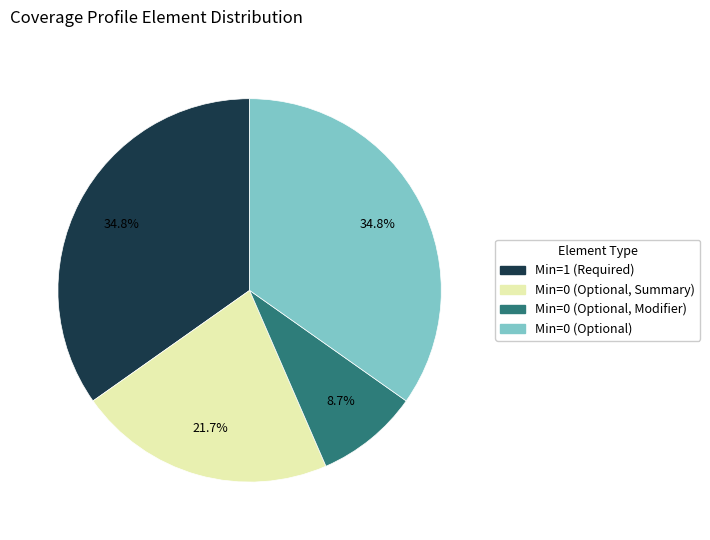

How many segments does this pie chart have?

4